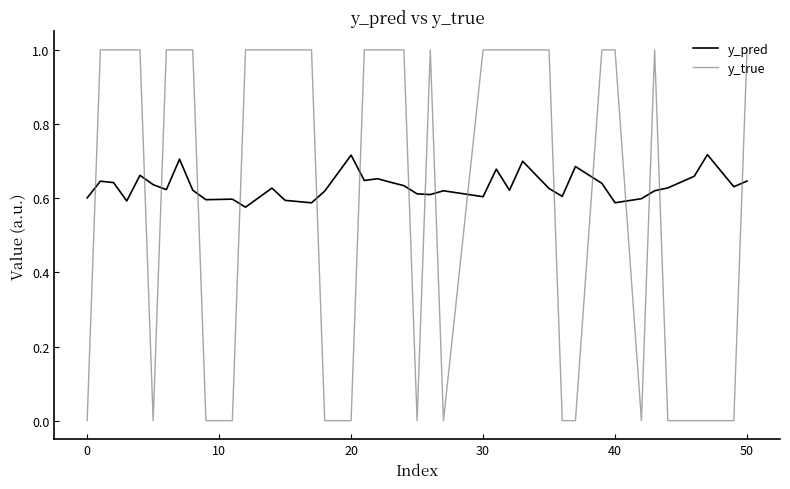

Rank the series by their maximum value, from lowest to highest.

y_pred, y_true